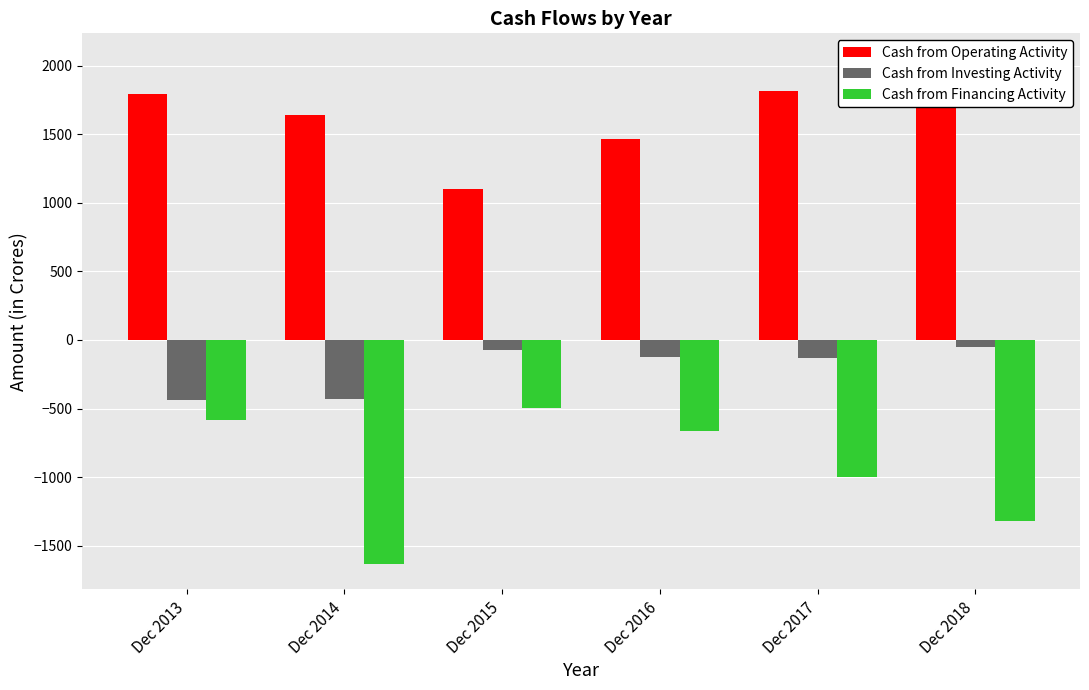

What is the sum of all Cash from Operating Activity values?

9874